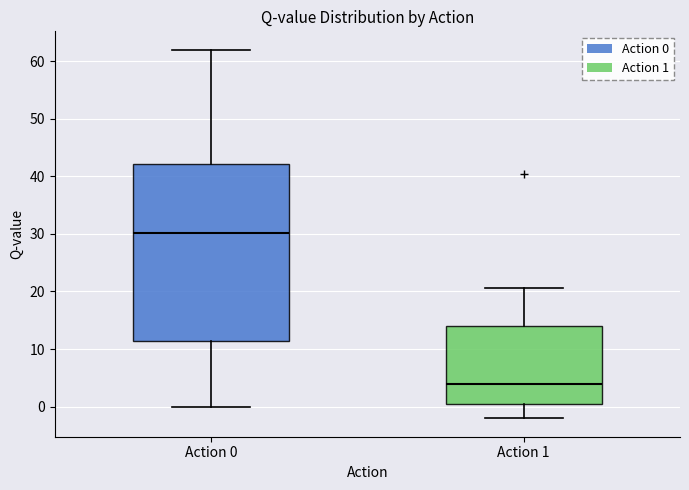

Reading left to right, transcribe this box plot: for each box, give where its median line is, the range the box spans, and where its two whiskers end, as read against the y-axis. The values are not printed on the chart, so give them approximately, as read against the axis.

Action 0: median 30, box 11 to 42, whiskers 0 to 62
Action 1: median 4, box 0 to 14, whiskers -2 to 21